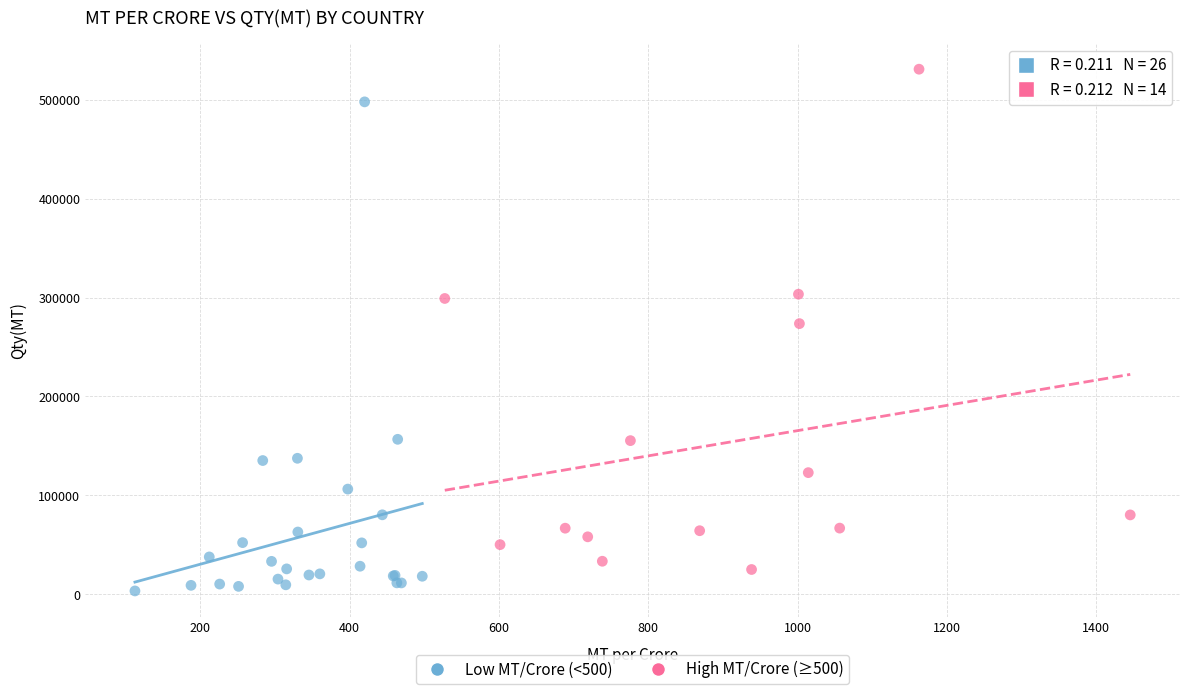

Which series reaches the maximum Y coordinate?

High MT/Crore (≥500)